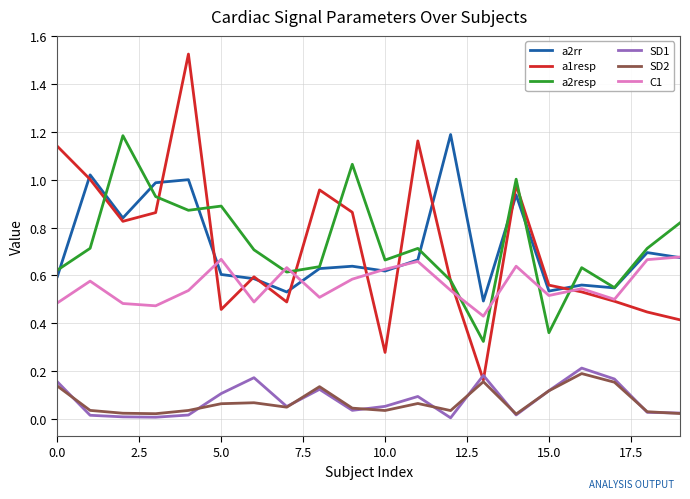

True or false: SD2 and a2rr cross at least once.

False